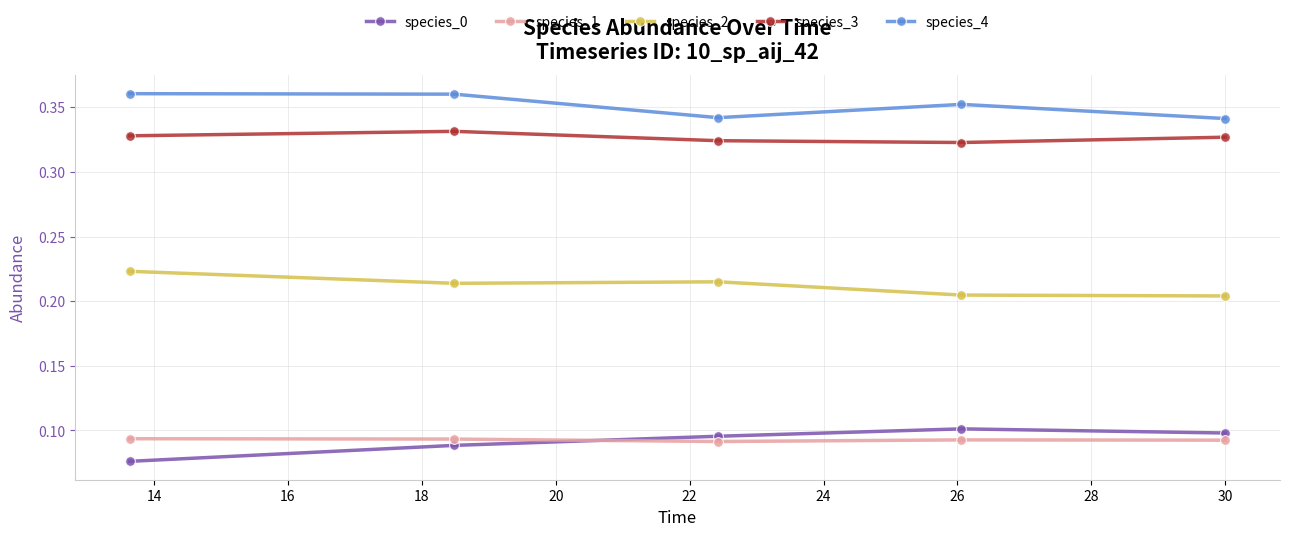

What is the sum of all species_0 values?

0.5